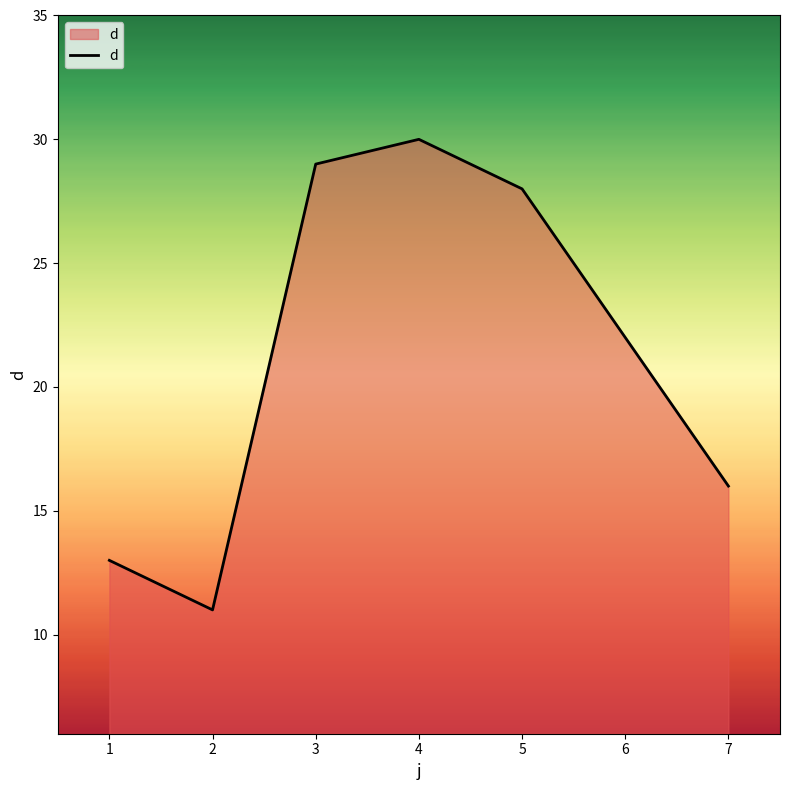

Rank the categories by value from lowest to highest.

2, 1, 7, 6, 5, 3, 4